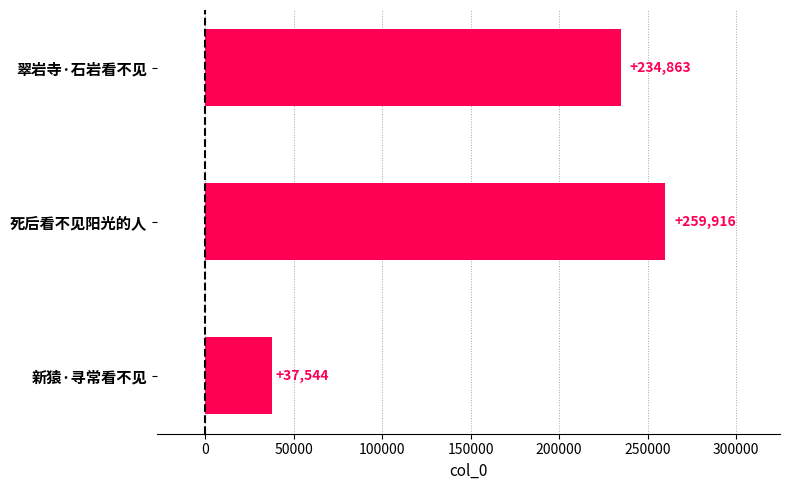

Which category has the lowest value across all series?

新猿·寻常看不见